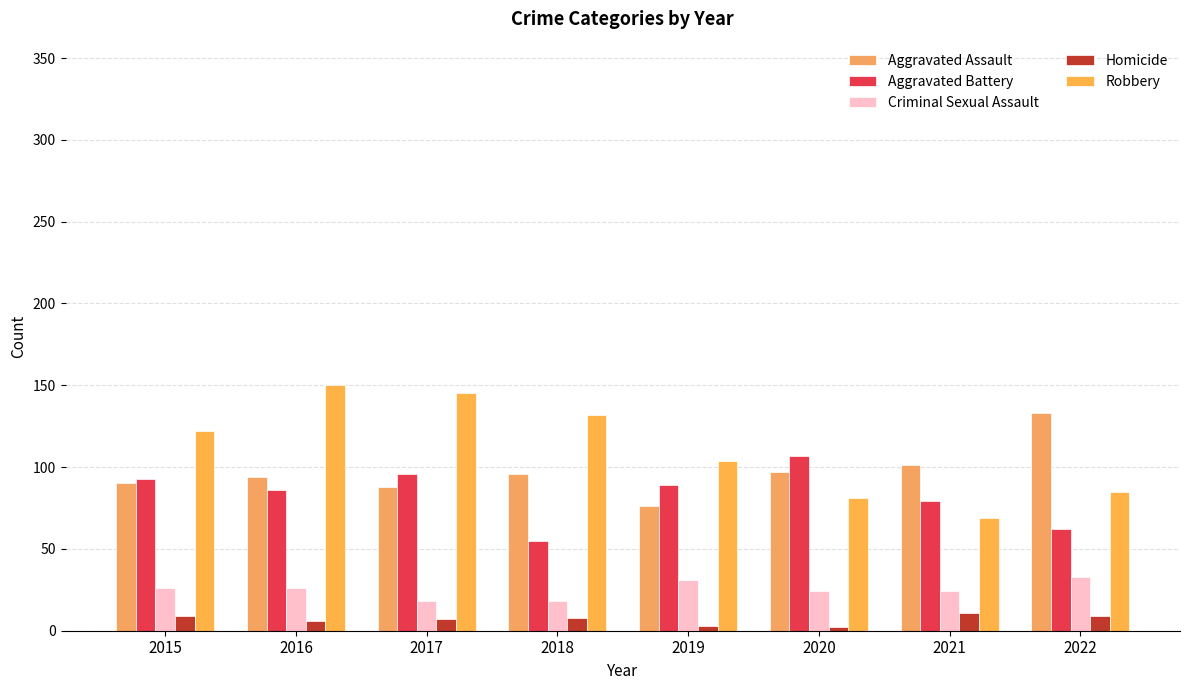

What is the difference between the maximum and minimum values in the Aggravated Battery series?

52